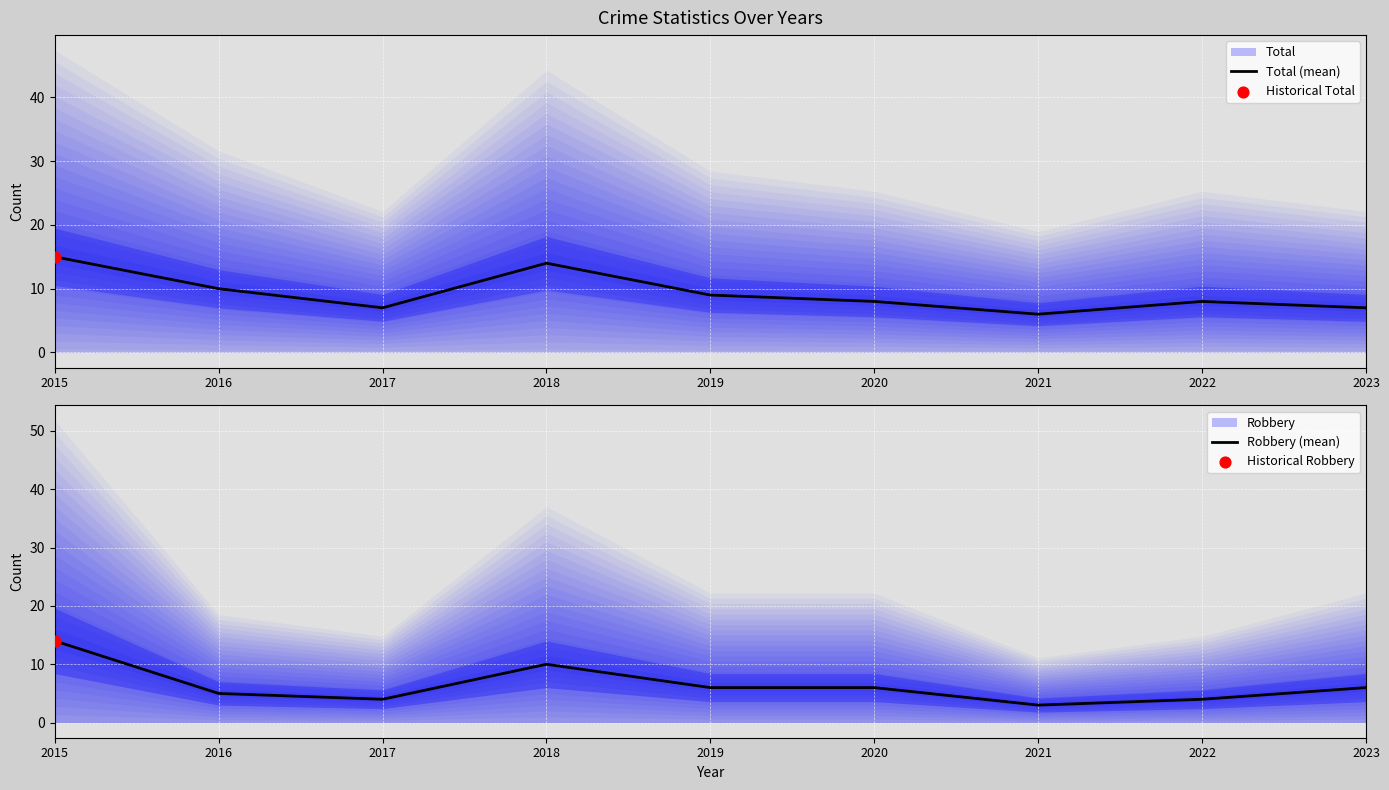

The value of Total (mean) at 2022 is 8. True or false?

True